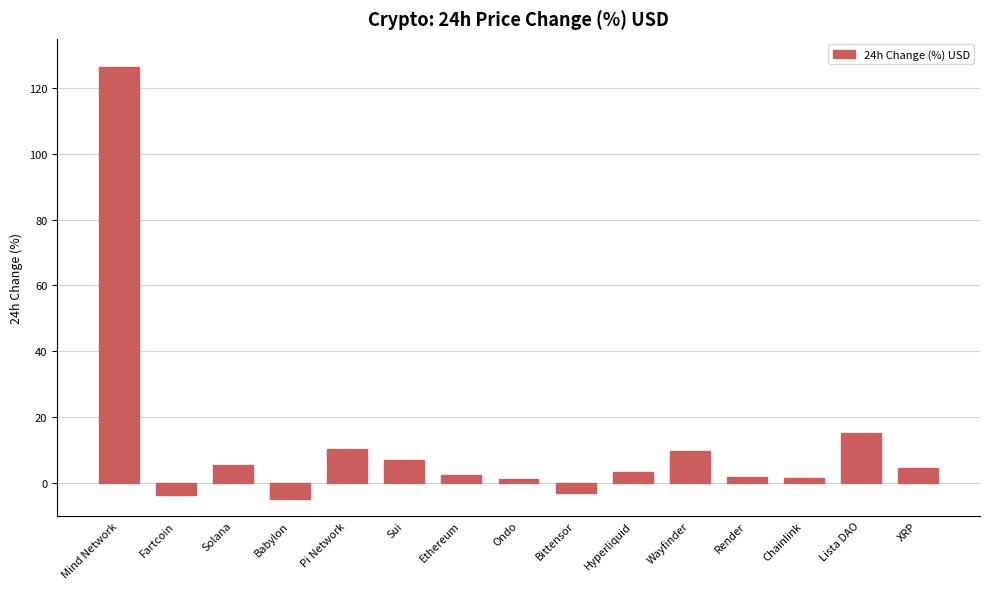

What is the average value?

11.8